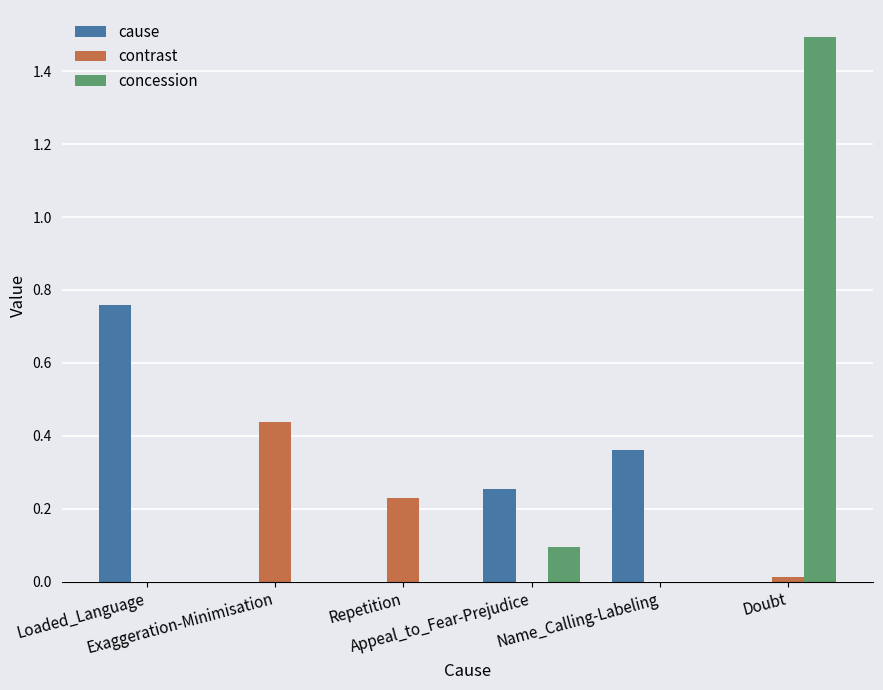

What is the greatest value displayed?

1.5